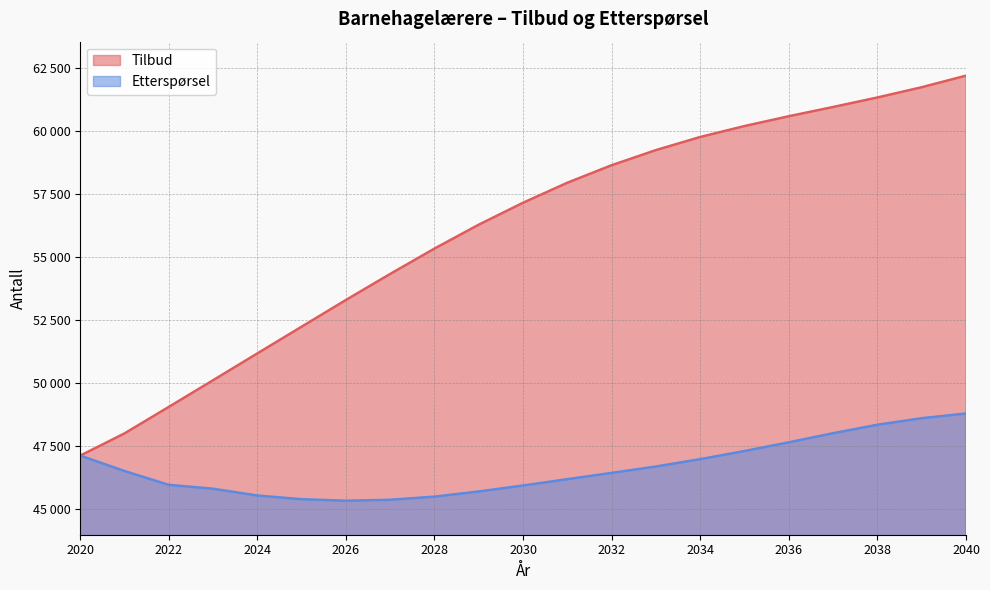

What is the total value across all series at 2021?

94527